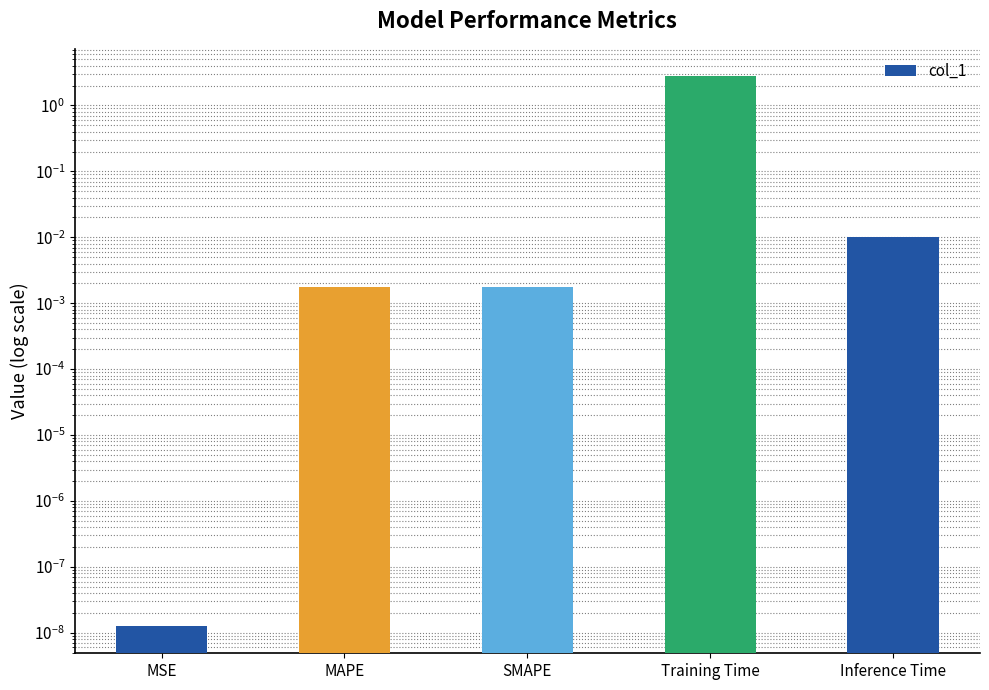

What is the label of the 1st bar from the right?

Inference Time